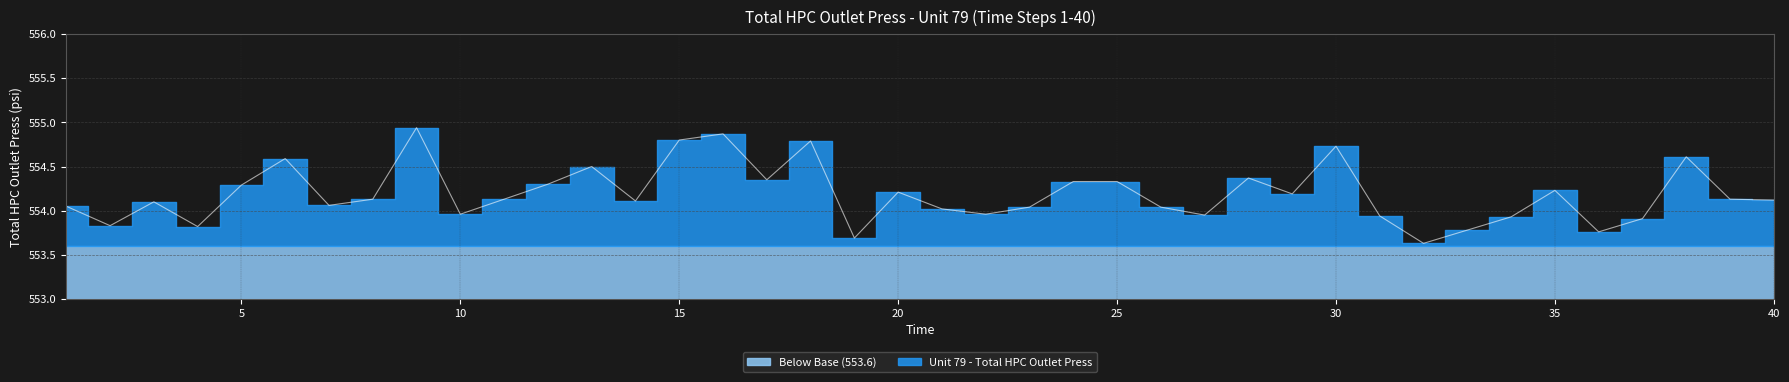

Rank the categories by value from lowest to highest.

32, 19, 36, 33, 4, 2, 37, 34, 31, 27, 10, 22, 21, 23, 26, 1, 7, 3, 14, 40, 8, 11, 39, 29, 20, 35, 5, 12, 24, 25, 17, 28, 13, 6, 38, 30, 18, 15, 16, 9